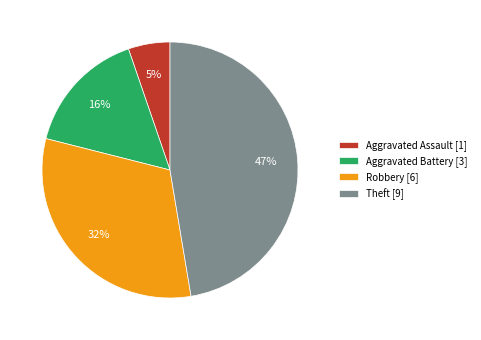

Rank the categories by value from lowest to highest.

Aggravated Assault [1], Aggravated Battery [3], Robbery [6], Theft [9]